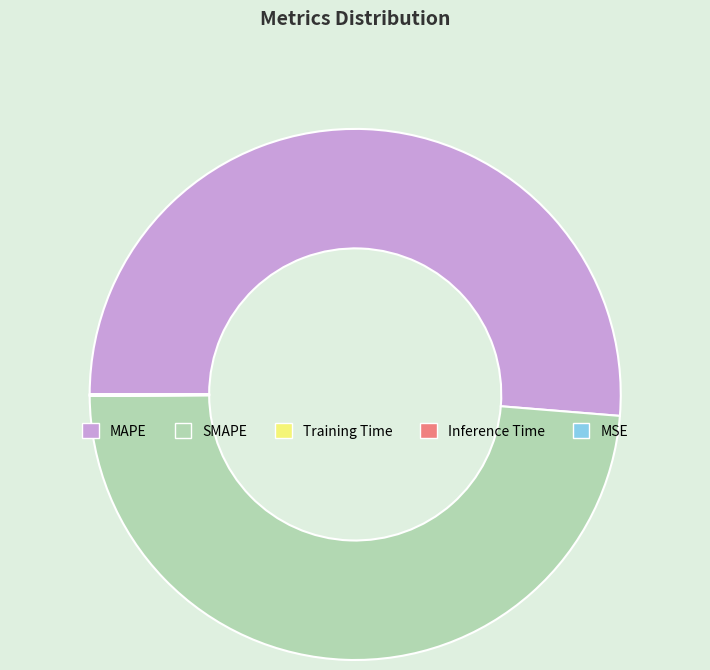

Is there any slice that represents more than half of the pie?

Yes